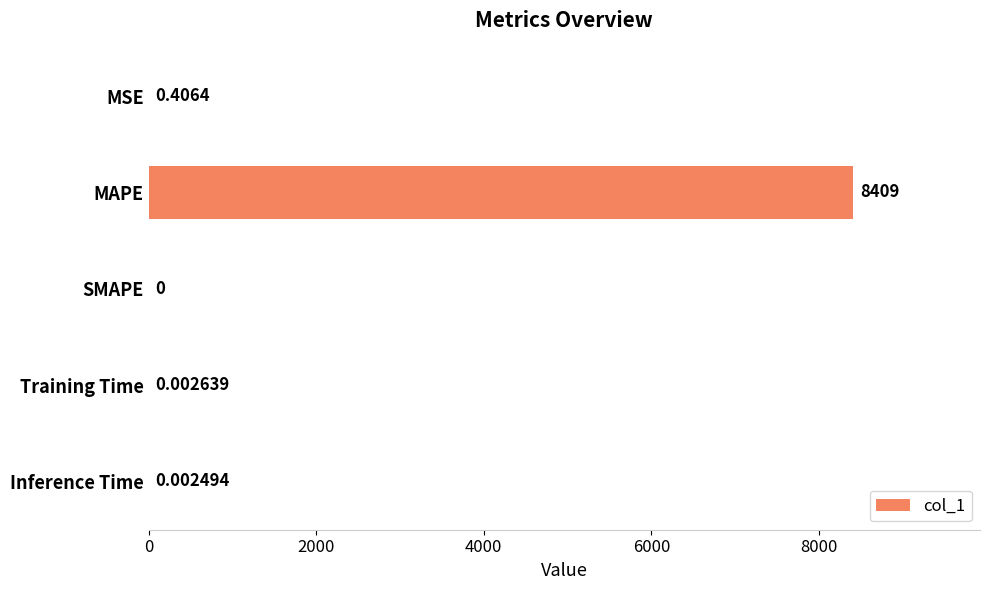

Which category has the highest value across all series?

MAPE